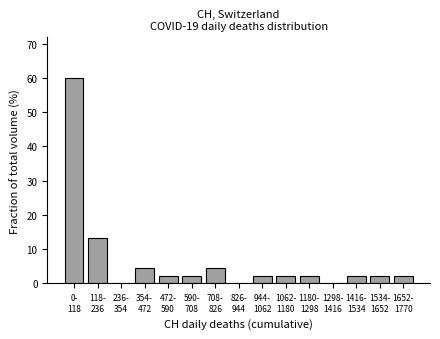

What is the greatest value displayed?

60.0